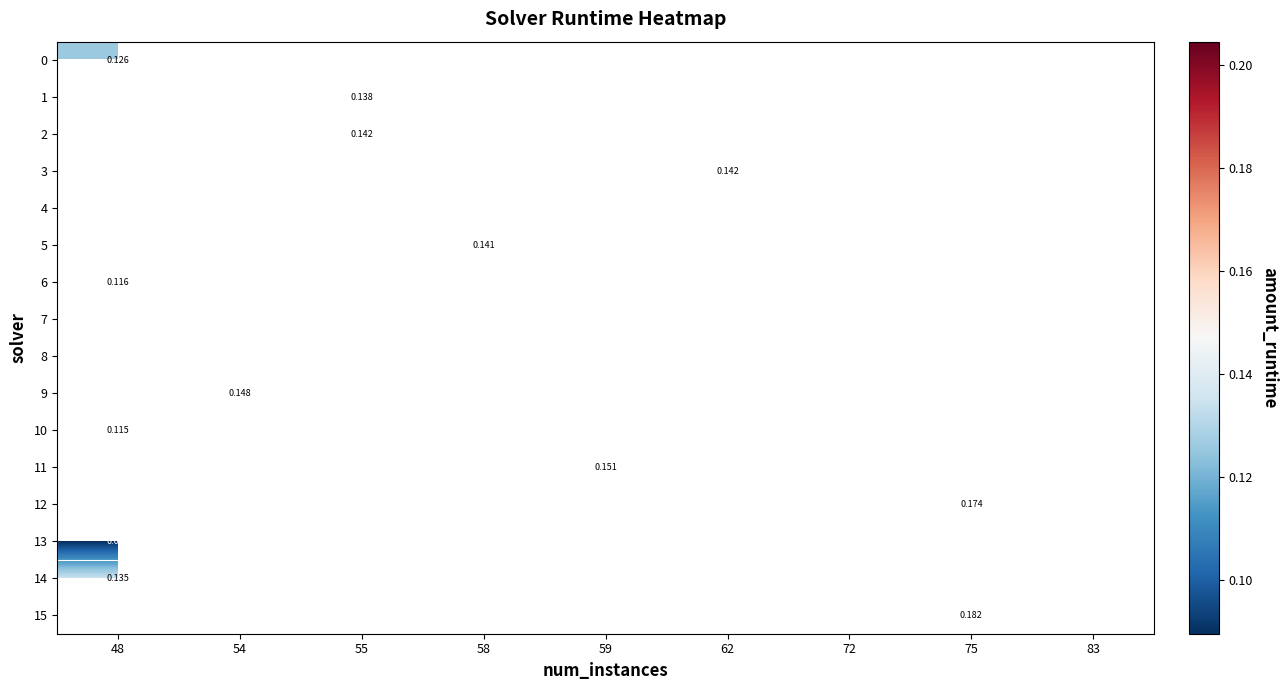

How many series are shown in this chart?

16